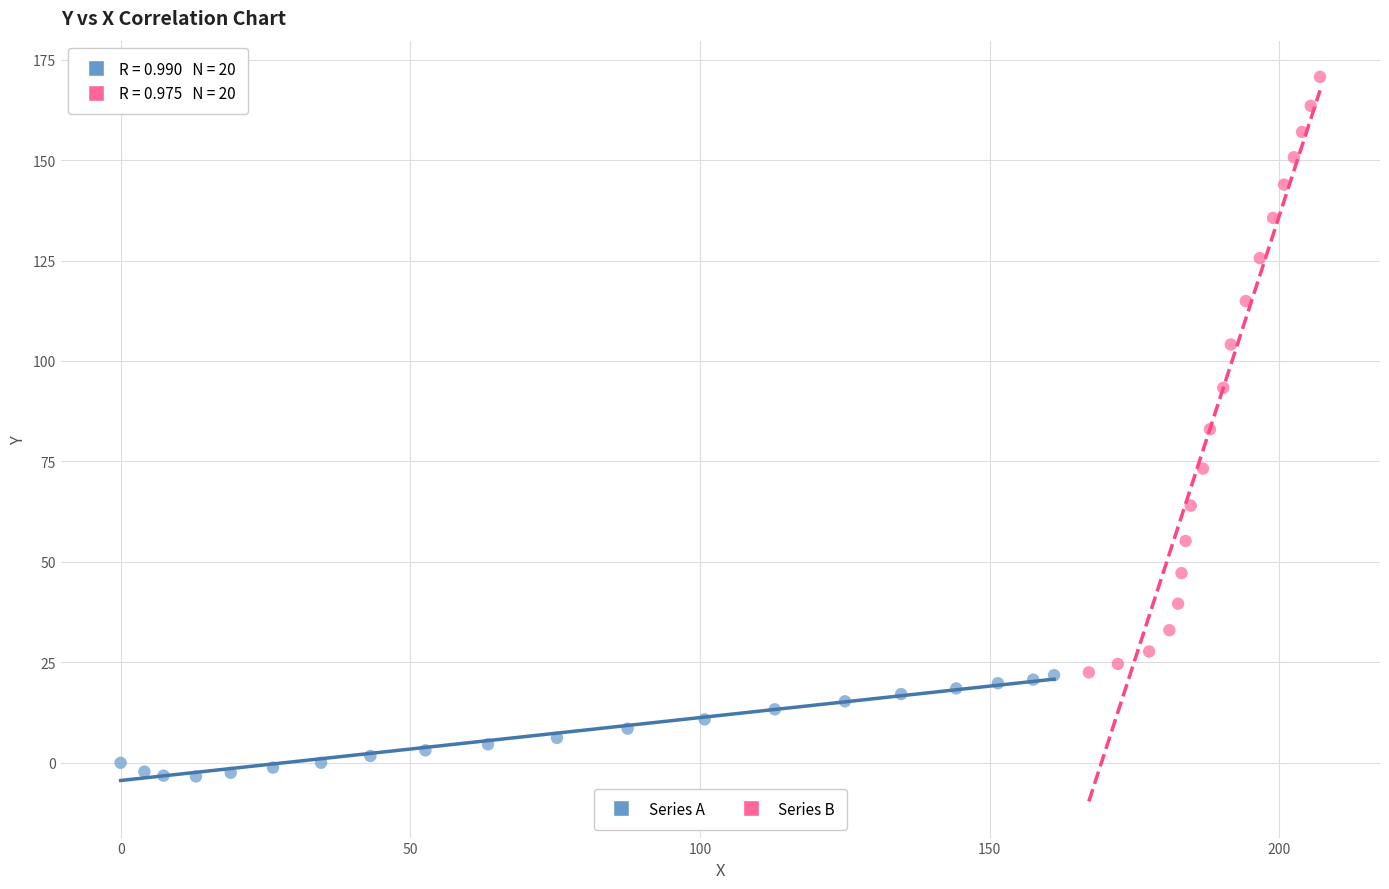

Which series reaches the maximum Y coordinate?

Series B